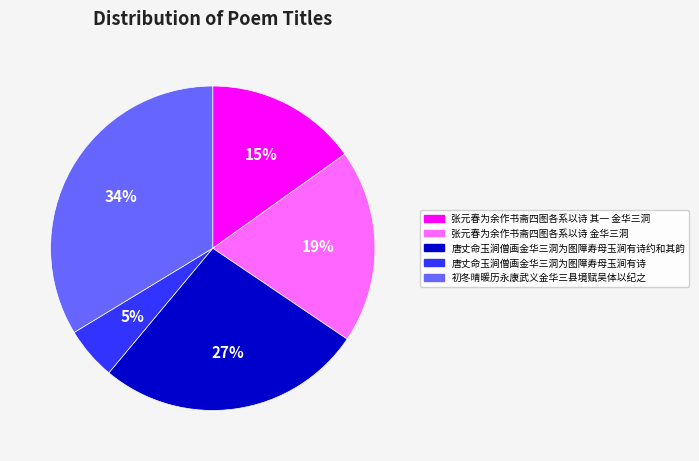

Which has a higher value, 初冬晴暖历永康武义金华三县境赋吴体以纪之 or 唐丈命玉涧僧画金华三洞为图障寿母玉涧有诗?

初冬晴暖历永康武义金华三县境赋吴体以纪之